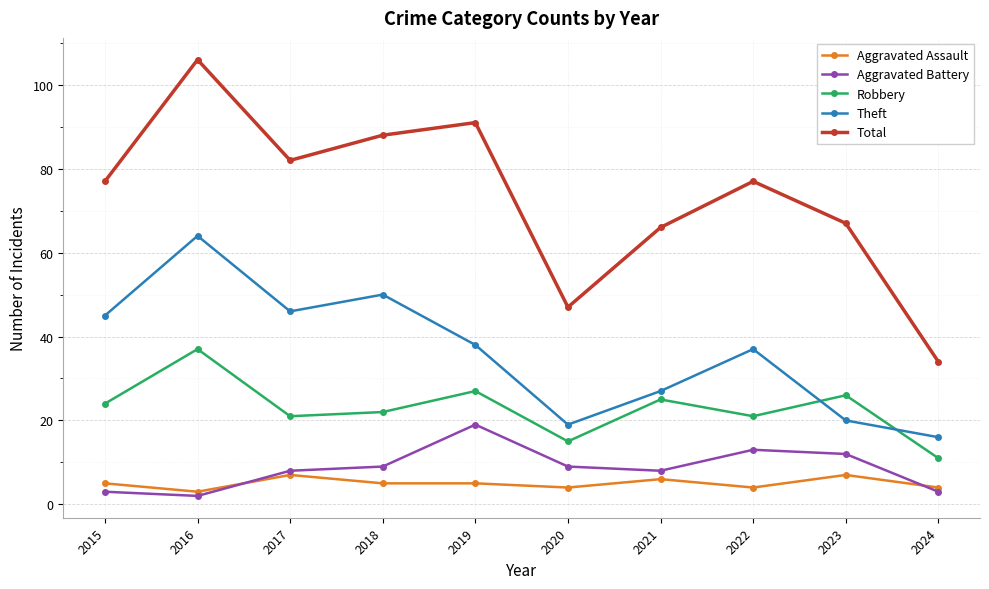

List the series in order of their peak value, highest first.

Total, Theft, Robbery, Aggravated Battery, Aggravated Assault